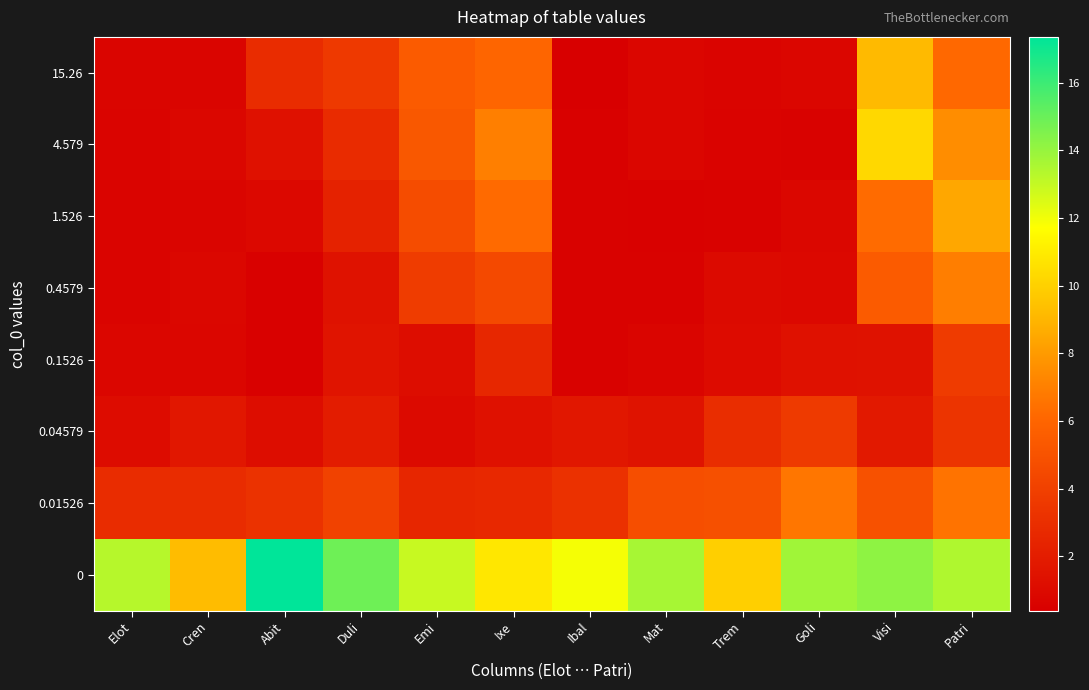

Count the number of data series in this chart.

8